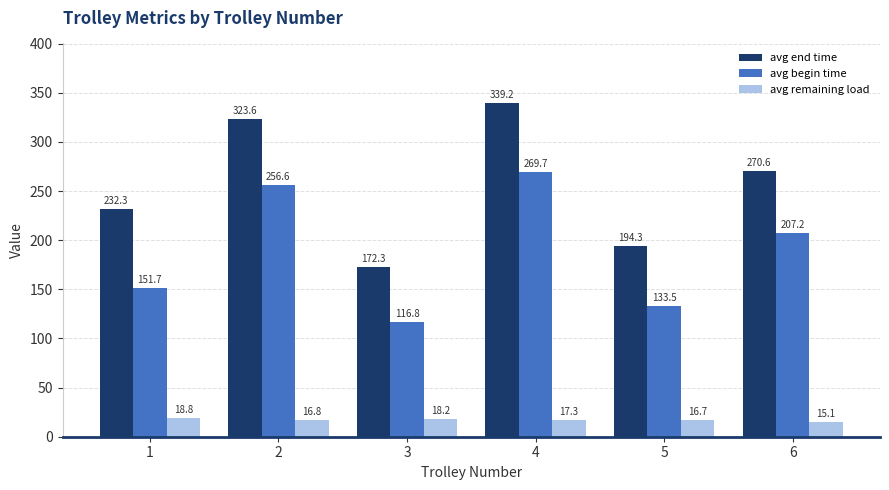

What are all the series names shown in the legend?

avg end time, avg begin time, avg remaining load